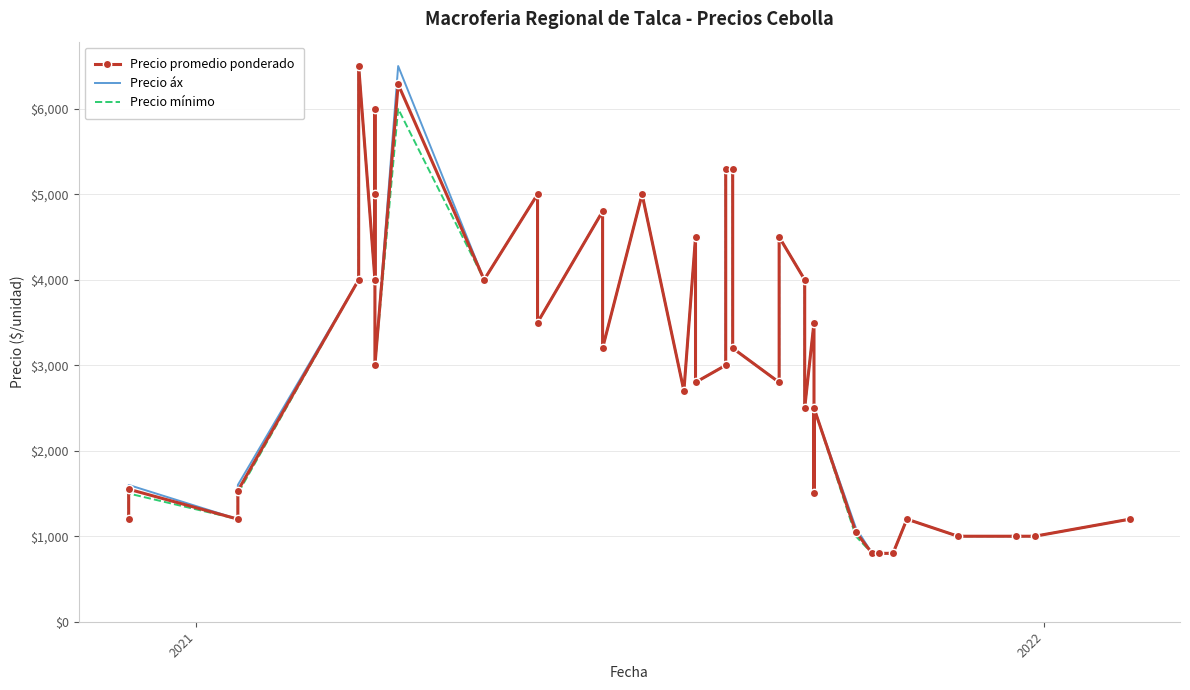

True or false: Precio áx and Precio mínimo intersect in this chart.

False